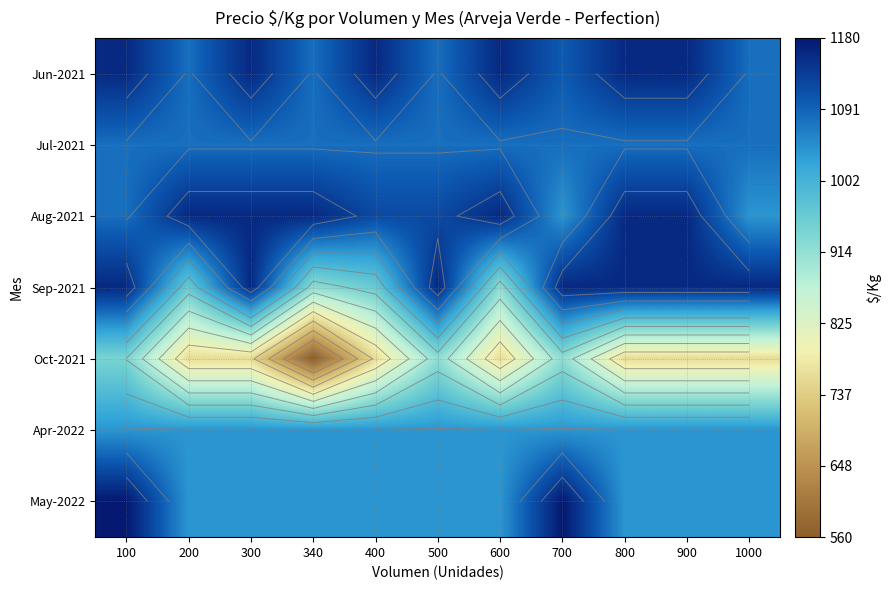

Rank the categories by Oct-2021 value from lowest to highest.

340, 200, 300, 400, 600, 800, 900, 1000, 500, 700, 100